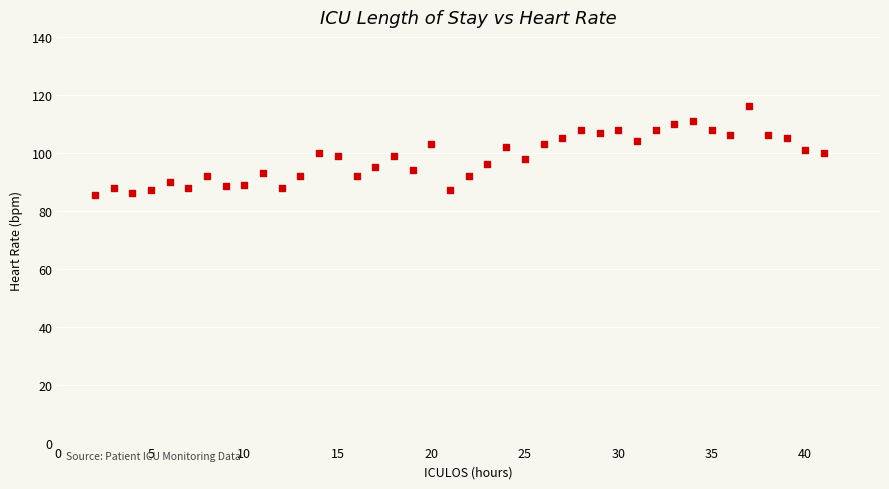

What is the range of Y values (max minus min)?

30.5